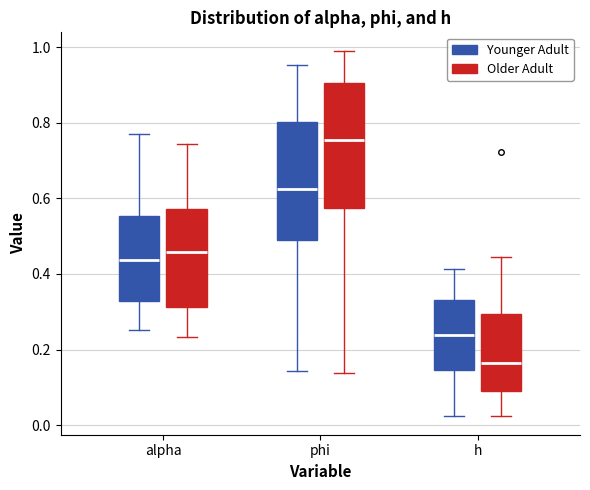

Reading left to right, transcribe this box plot: for each box, give where its median line is, the range the box spans, and where its two whiskers end, as read against the y-axis. The values are not printed on the chart, so give them approximately, as read against the axis.

alpha (Younger Adult): median 0.44, box 0.32 to 0.56, whiskers 0.26 to 0.78
alpha (Older Adult): median 0.46, box 0.32 to 0.58, whiskers 0.24 to 0.74
phi (Younger Adult): median 0.62, box 0.48 to 0.80, whiskers 0.14 to 0.96
phi (Older Adult): median 0.76, box 0.58 to 0.90, whiskers 0.14 to 1.00
h (Younger Adult): median 0.24, box 0.14 to 0.34, whiskers 0.02 to 0.42
h (Older Adult): median 0.16, box 0.10 to 0.30, whiskers 0.02 to 0.44